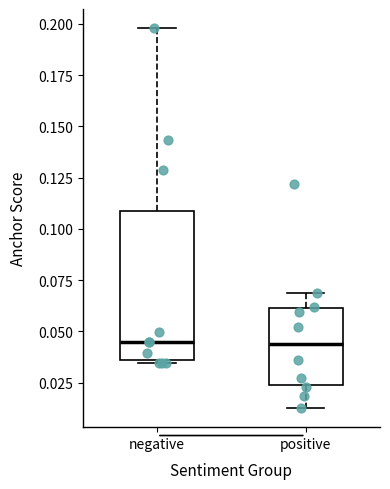

Reading left to right, read every box against the y-axis: the position of its median line, the range the box covers, and the ends of its whiskers. The values are not printed on the chart, so give them approximately, as read against the axis.

negative: median 0.045, box 0.035 to 0.110, whiskers 0.035 to 0.200
positive: median 0.045, box 0.025 to 0.060, whiskers 0.010 to 0.070